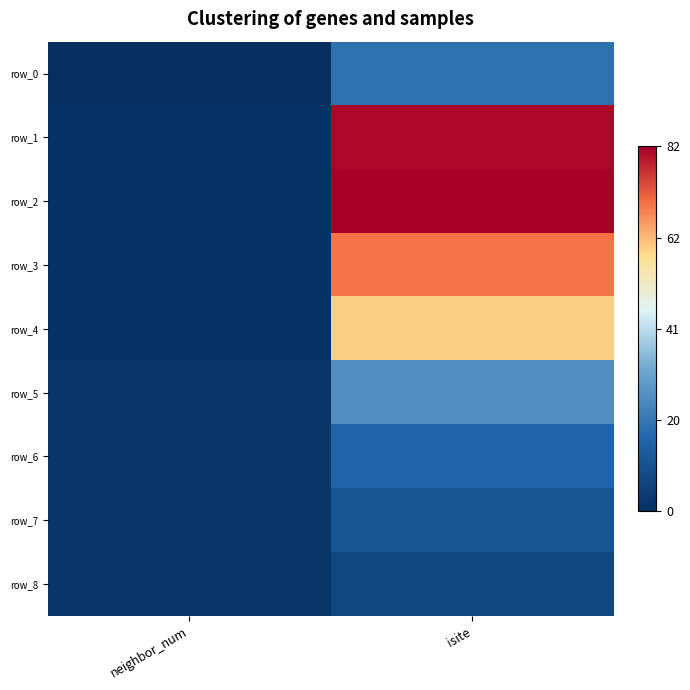

Where is row_3 nearest to the value 35?

neighbor_num